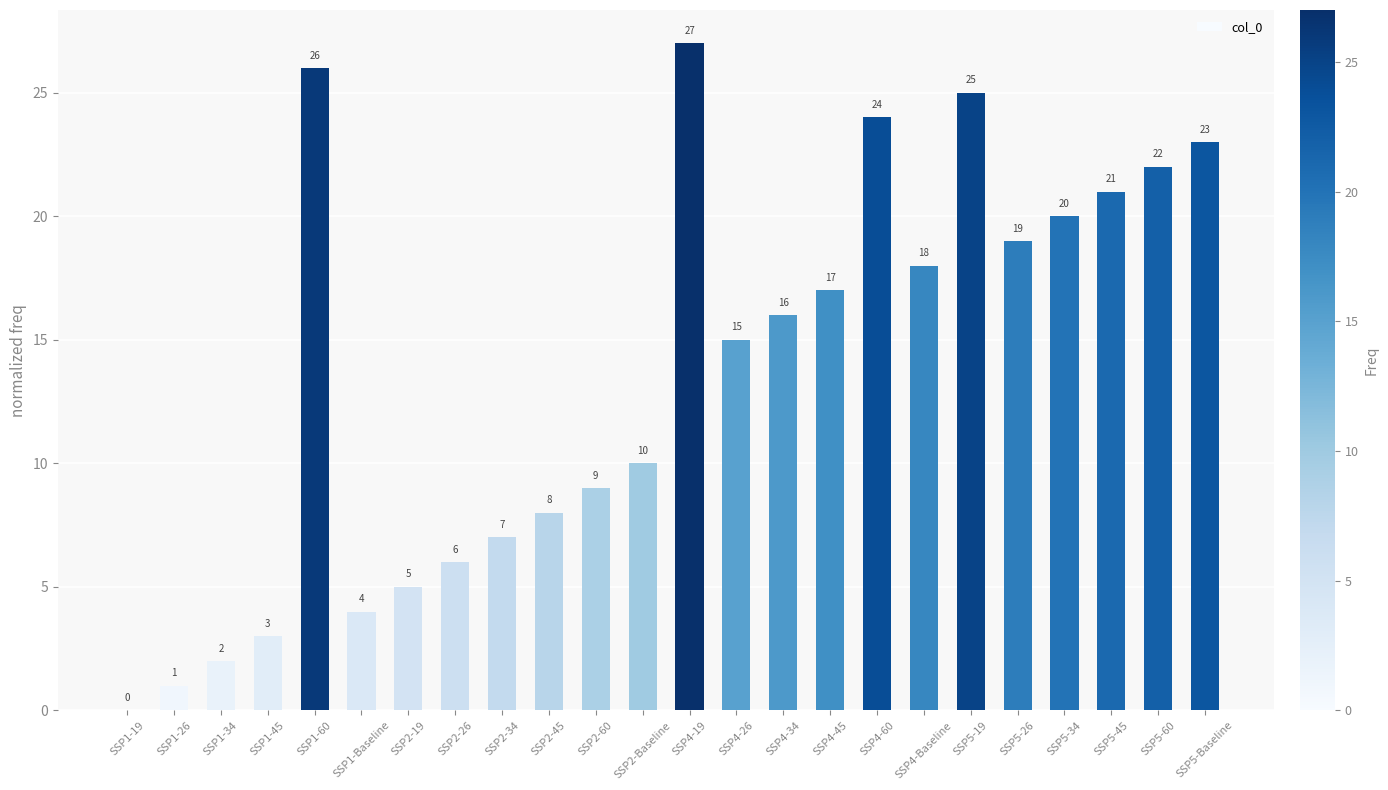

Count the number of data series in this chart.

1